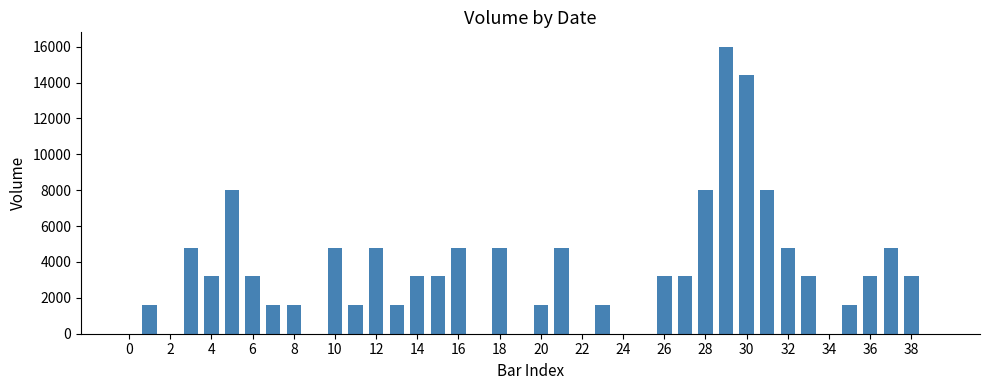

What is the maximum value shown in the chart?

16000